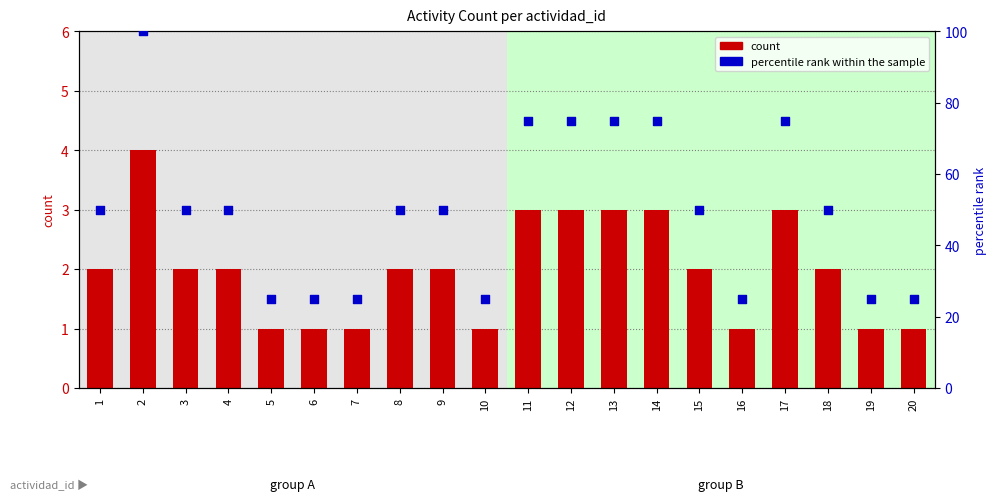

What are all the series names shown in the legend?

count, percentile rank within the sample